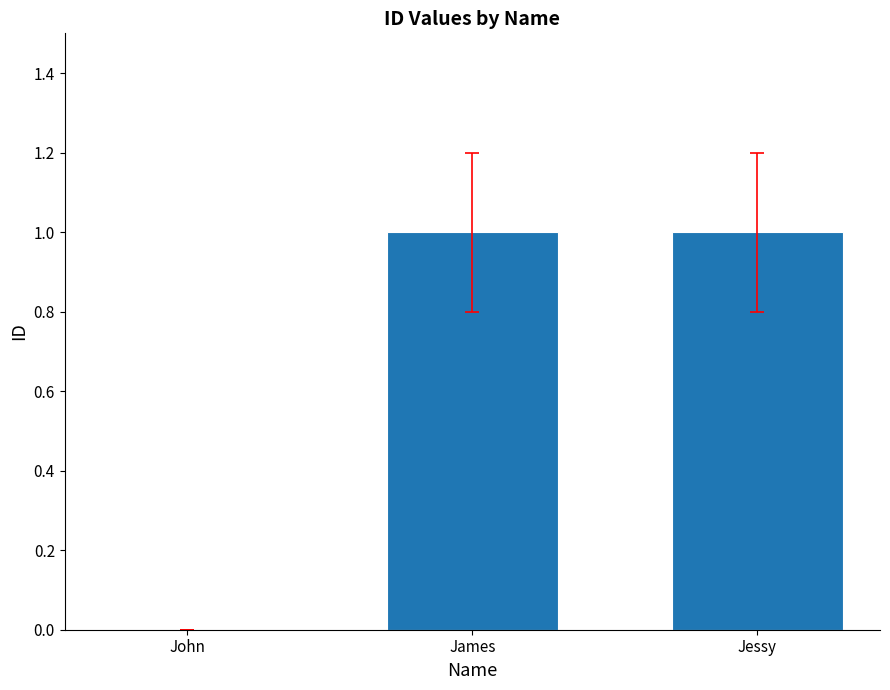

What is the ratio of the value at James to the value at Jessy?

1.0